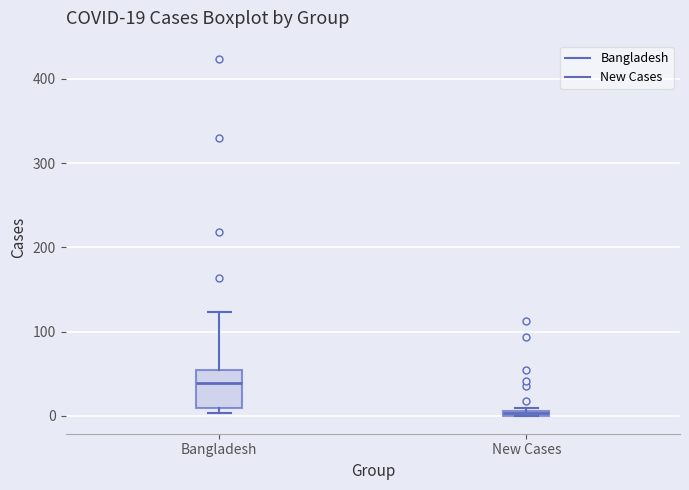

Comparing the boxes themselves (not the whiskers), which one is the tallest?

Bangladesh